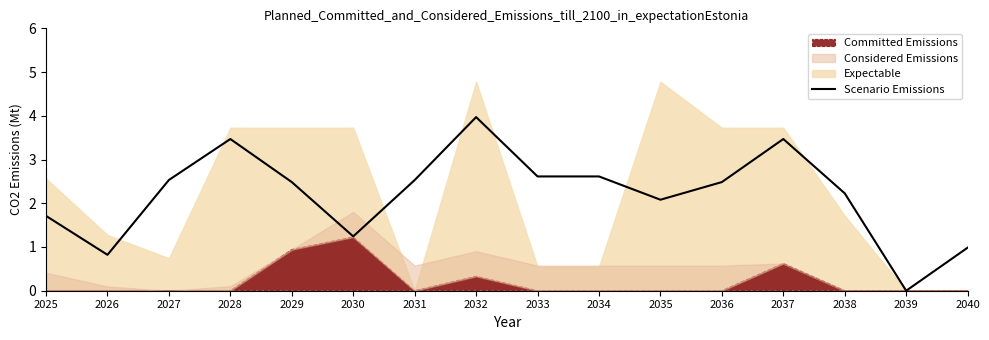

At which label does the data first exceed 2?

2027